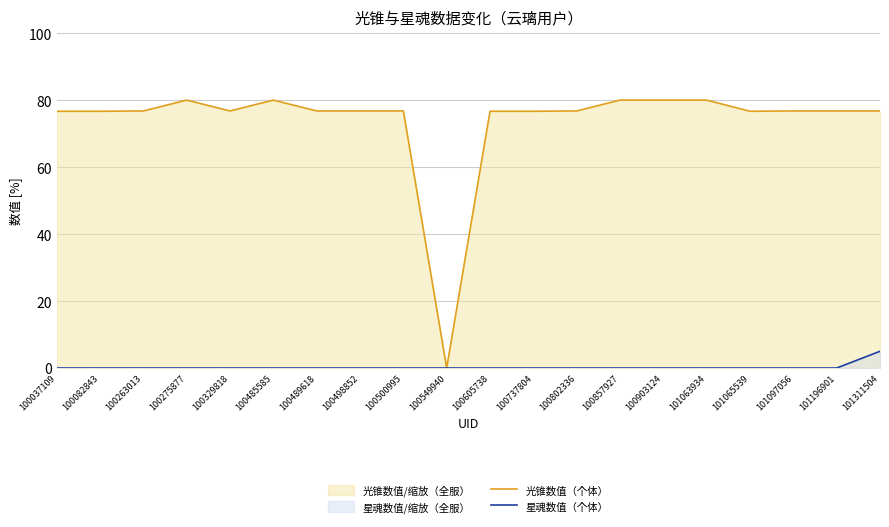

Reading left to right, transcribe all the data shown in this chart.

光锥数值（个体）: 100037109=76.7	100082843=76.7	100263013=76.8	100275877=80.0	100329818=76.8	100485585=80.0	100489618=76.8	100498852=76.8	100500995=76.8	100549940=0.0	100605738=76.7	100737804=76.7	100802336=76.8	100857927=80.0	100903124=80.0	101063934=80.0	101065539=76.7	101097056=76.8	101196901=76.8	101311504=76.8
星魂数值（个体）: 100037109=0.0	100082843=0.0	100263013=0.0	100275877=0.0	100329818=0.0	100485585=0.0	100489618=0.0	100498852=0.0	100500995=0.0	100549940=0.0	100605738=0.0	100737804=0.0	100802336=0.0	100857927=0.0	100903124=0.0	101063934=0.0	101065539=0.0	101097056=0.0	101196901=0.0	101311504=5.0